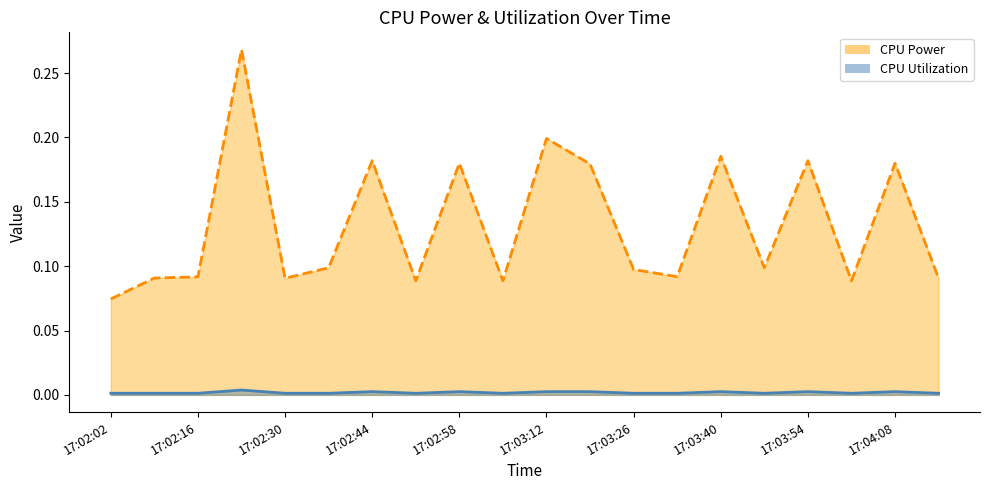

Rank the series at 17:03:40 from highest to lowest value.

CPU Power (line), CPU Utilization (line)